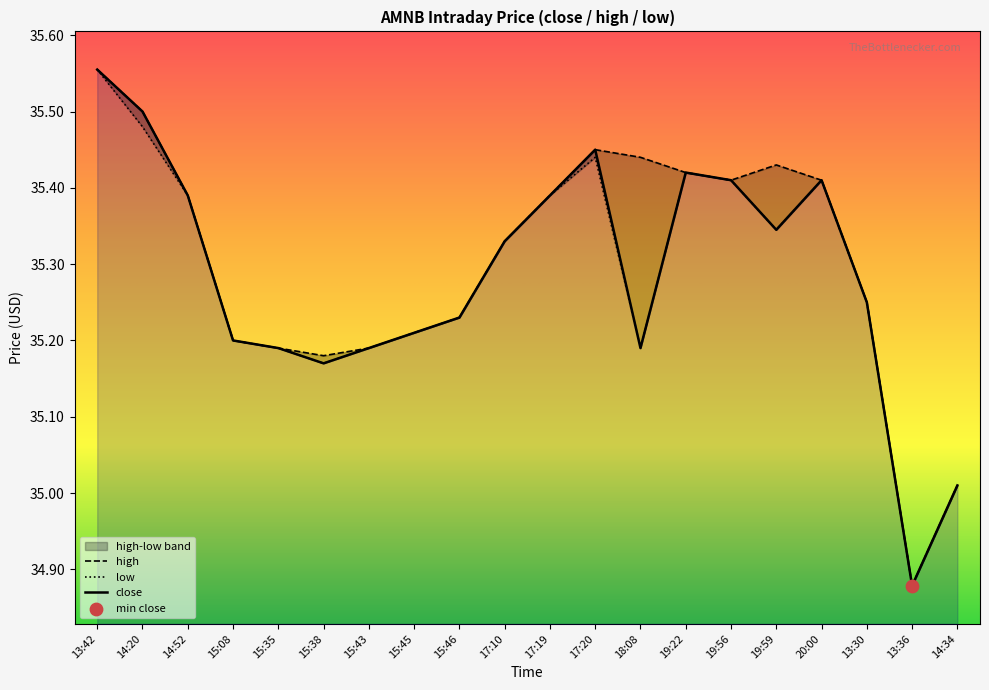

Which series contains the lowest Y value?

close